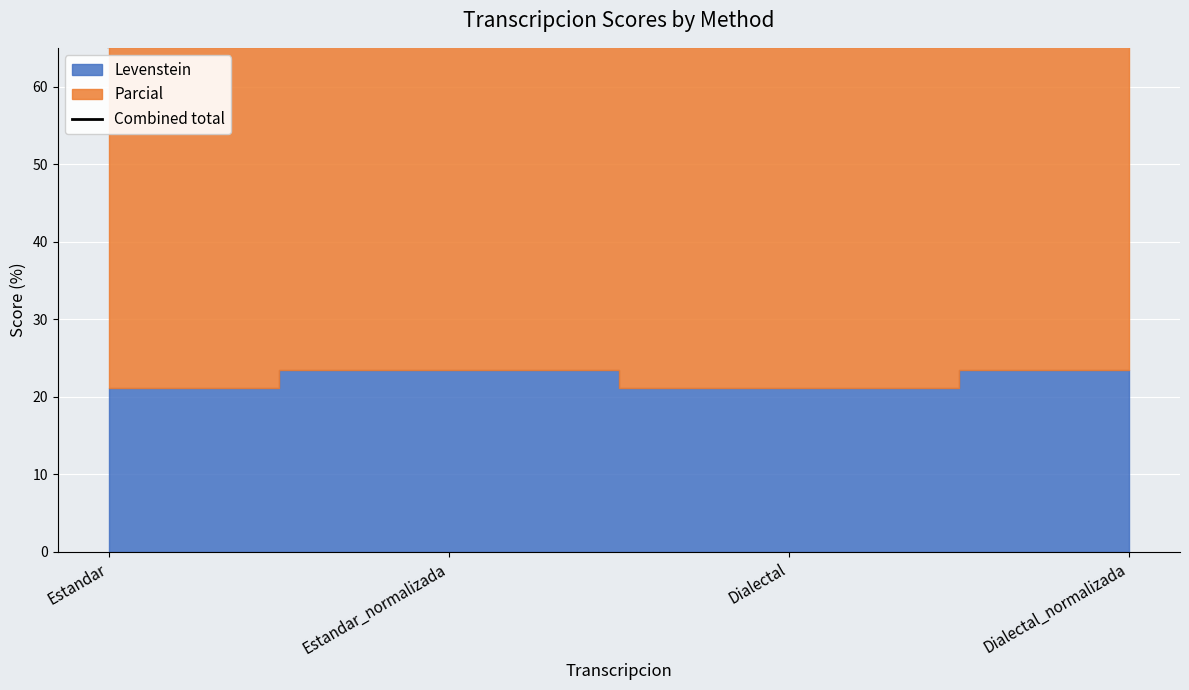

How many values exceed 71?

2